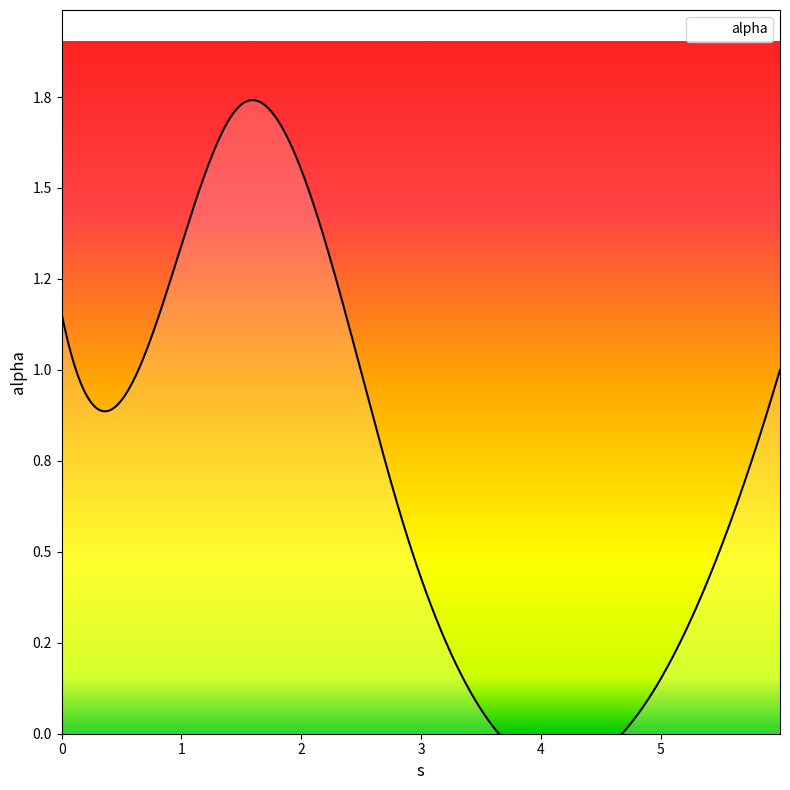

How many interior local valleys (lower than both neighbors) does the data have?

2